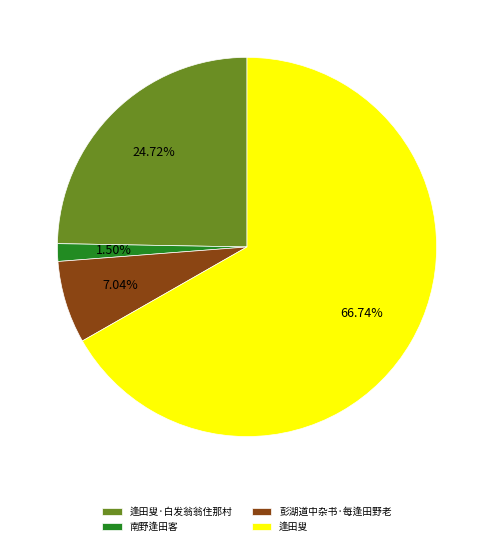

To the nearest percent, what is the difference between the largest and smallest slice percentages?

65%